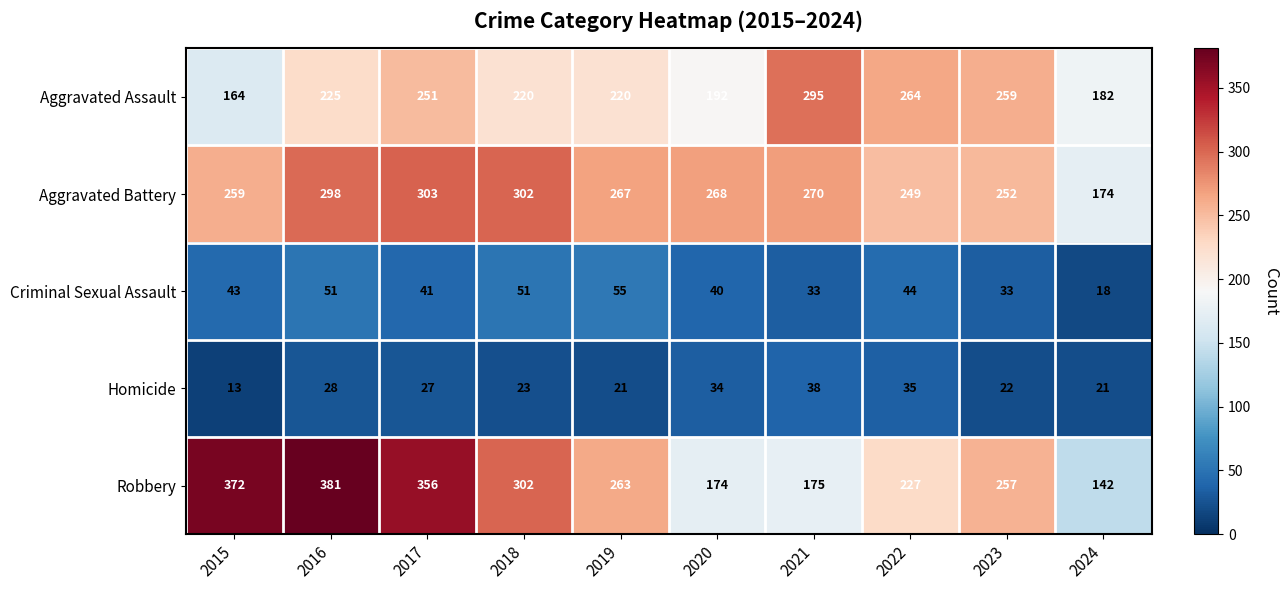

At which category is the sum across all series the highest?

2016